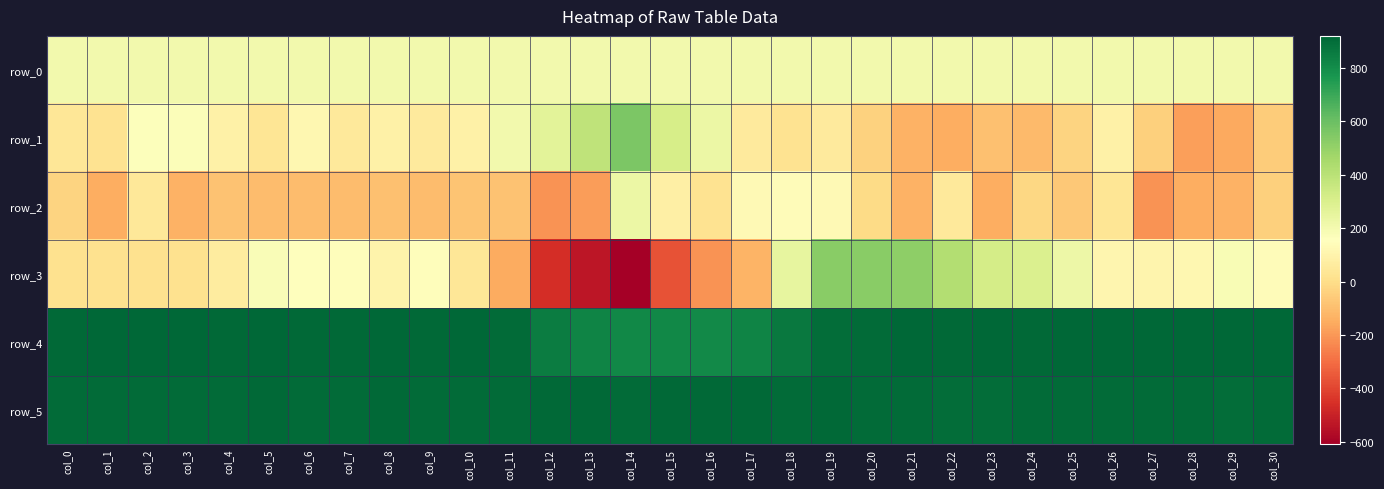

Count the number of data series in this chart.

6